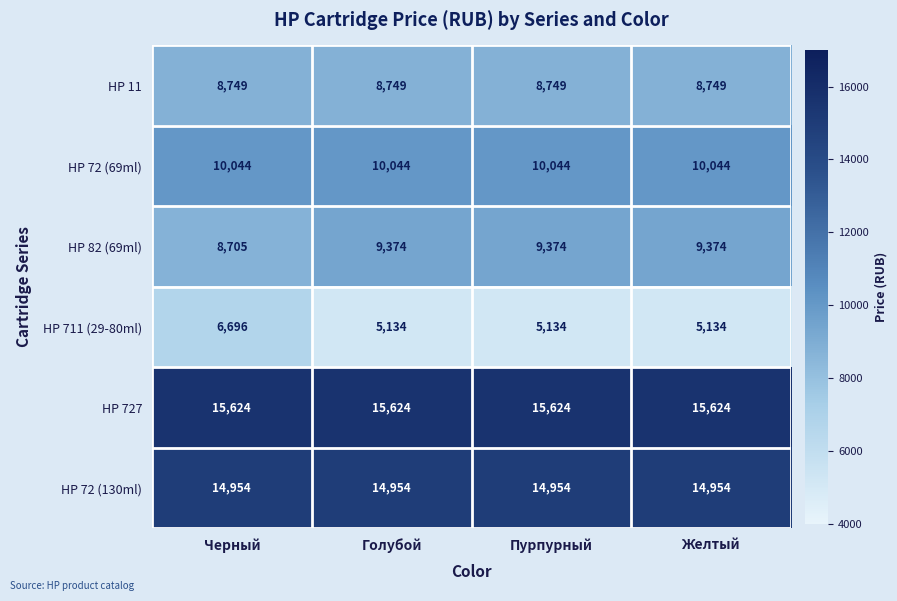

What is the total value across all series at Черный?

64772